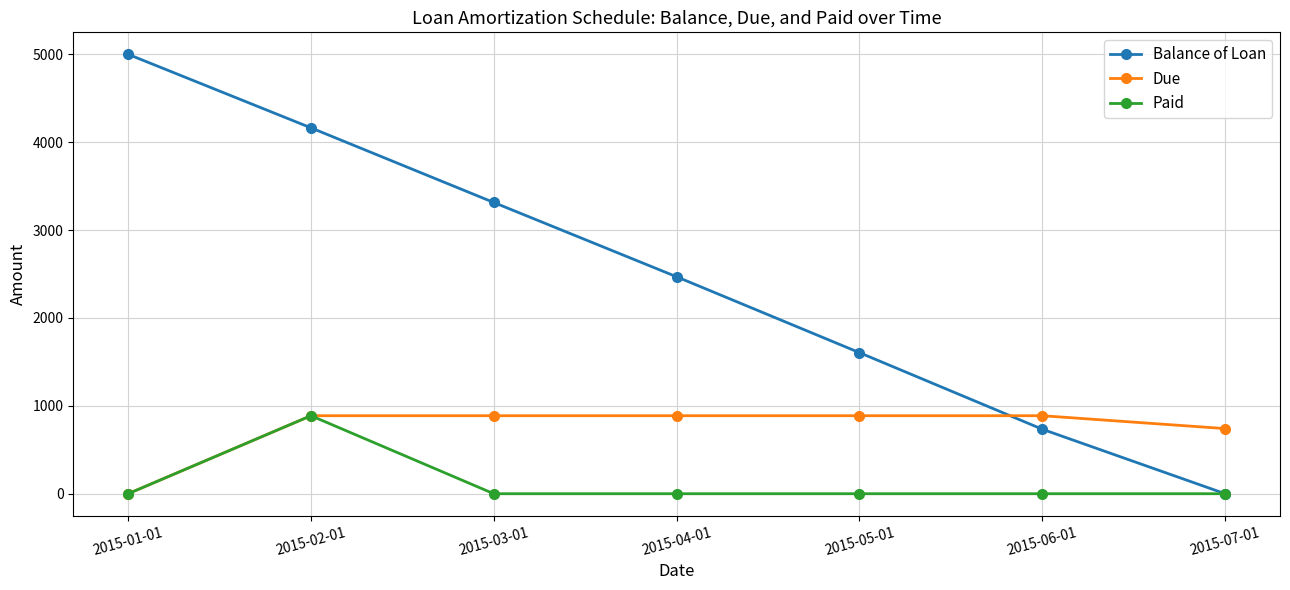

Which series ends up on top after the final intersection of Balance of Loan and Due?

Due